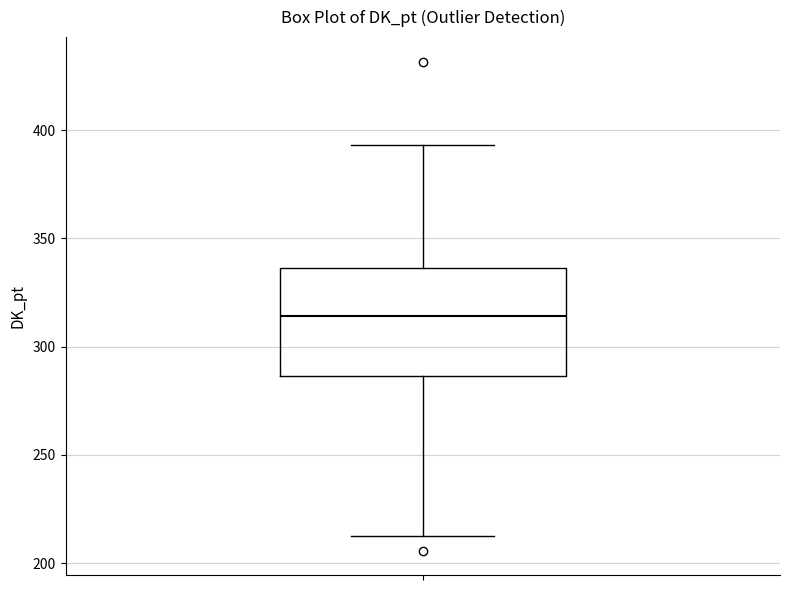

Transcribe this box plot: give where the median line is, the range the box spans, and where the two whiskers end, as read against the y-axis. The values are not printed on the chart, so give them approximately, as read against the axis.

median 315, box 285 to 335, whiskers 215 to 395